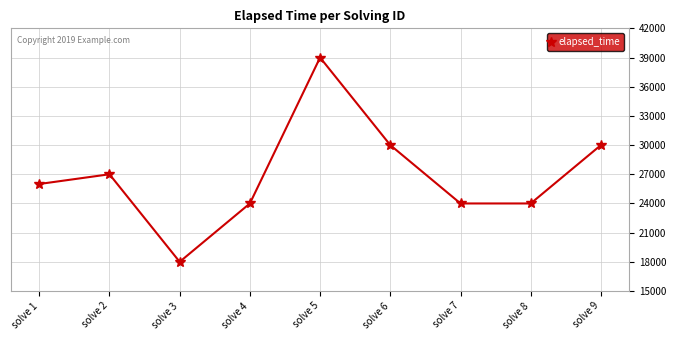

At which category does the data reach its first local peak?

solve 2